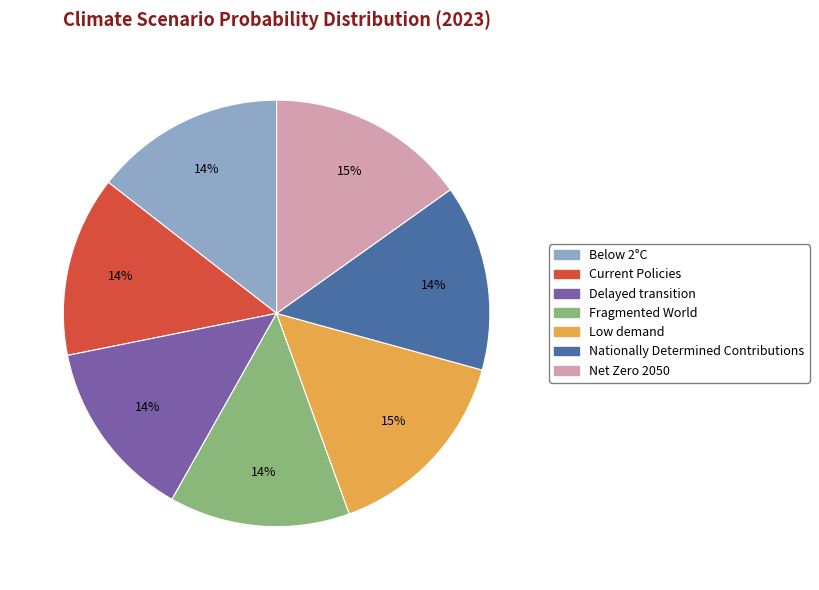

To the nearest percent, what is the average slice percentage?

14%